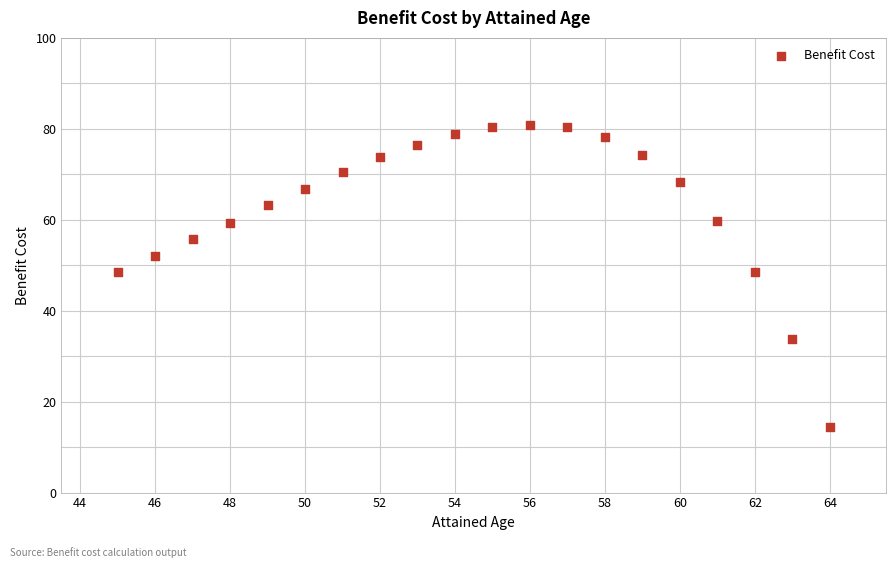

What is the range of X values (max minus min)?

19.0